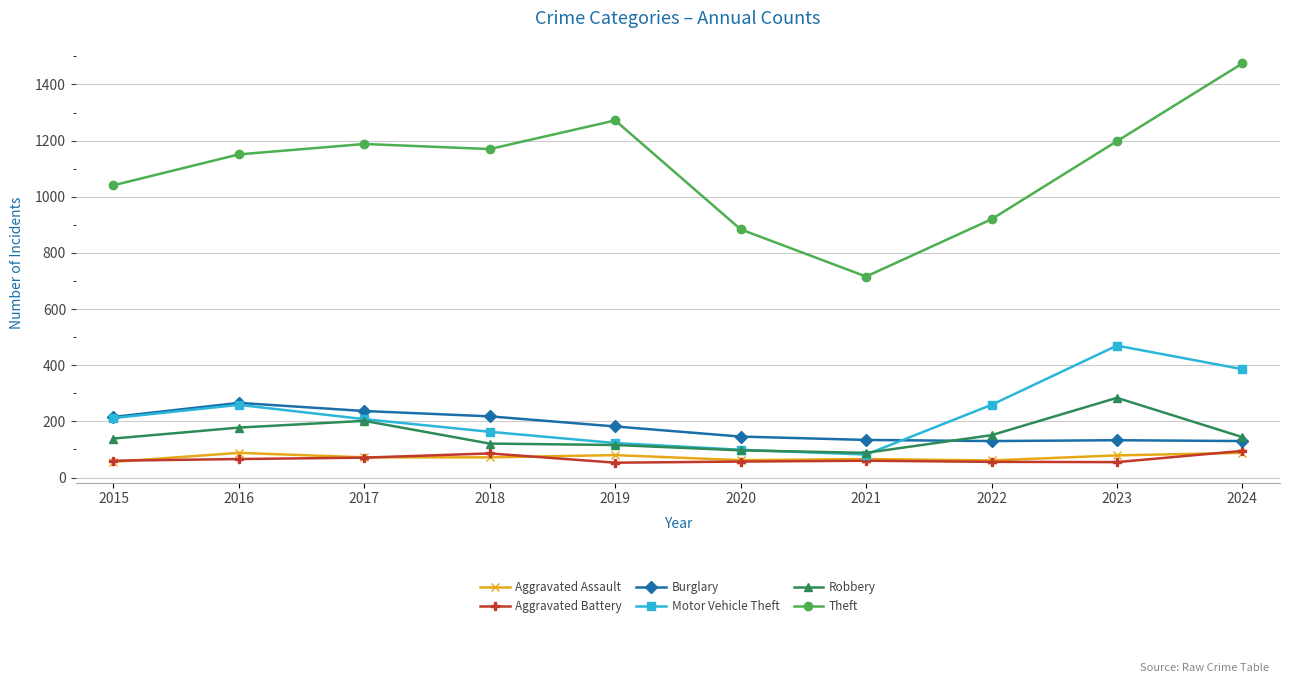

Which series has the widest spread of values?

Theft